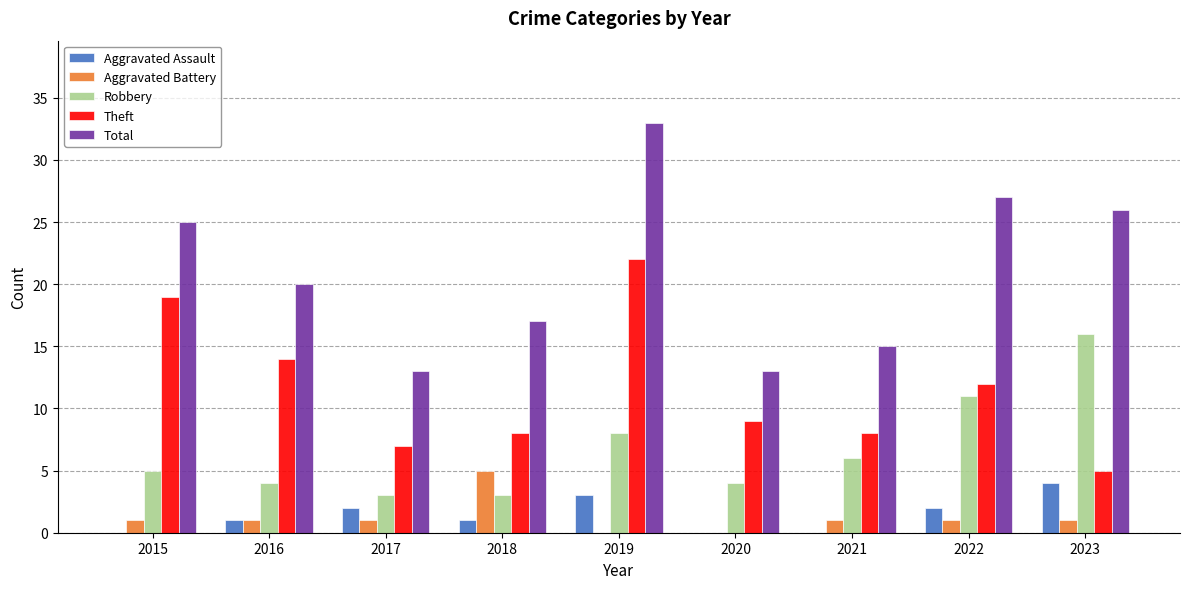

Between 2015 and 2018, which series saw the biggest shift?

Theft